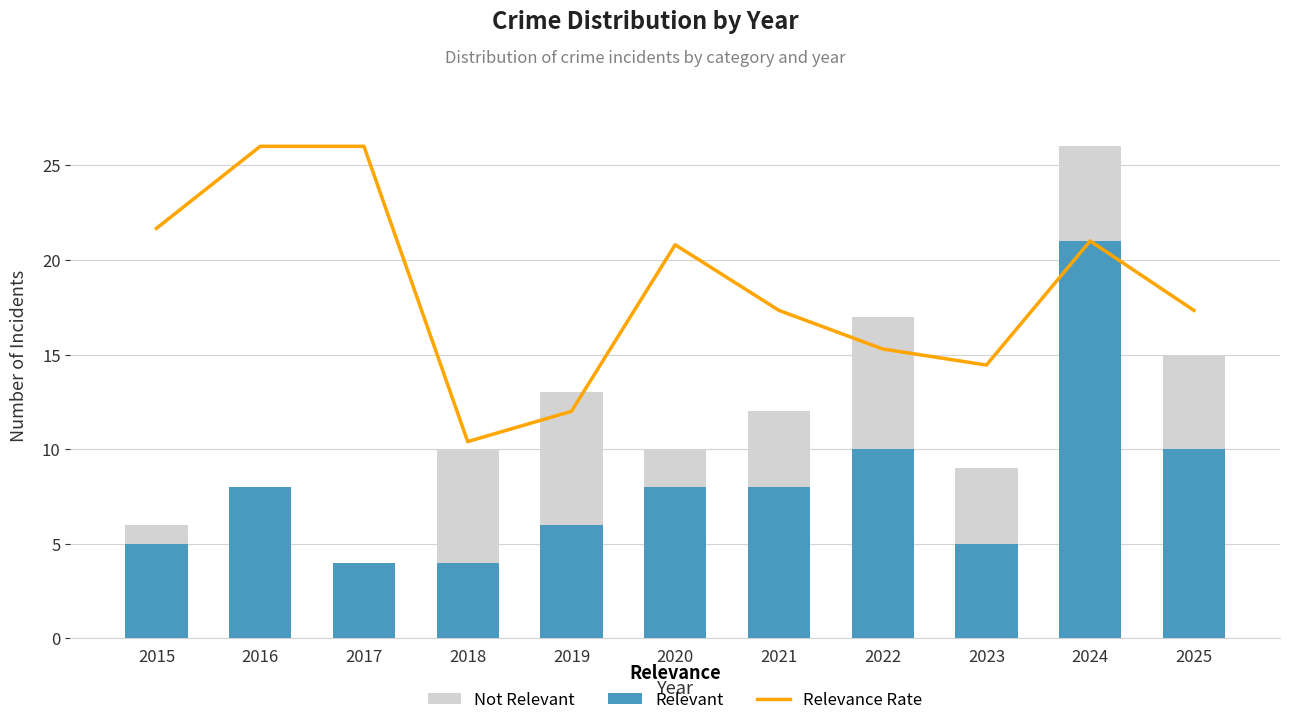

What is the difference between the second highest and minimum values in the Relevance Rate series?

15.6